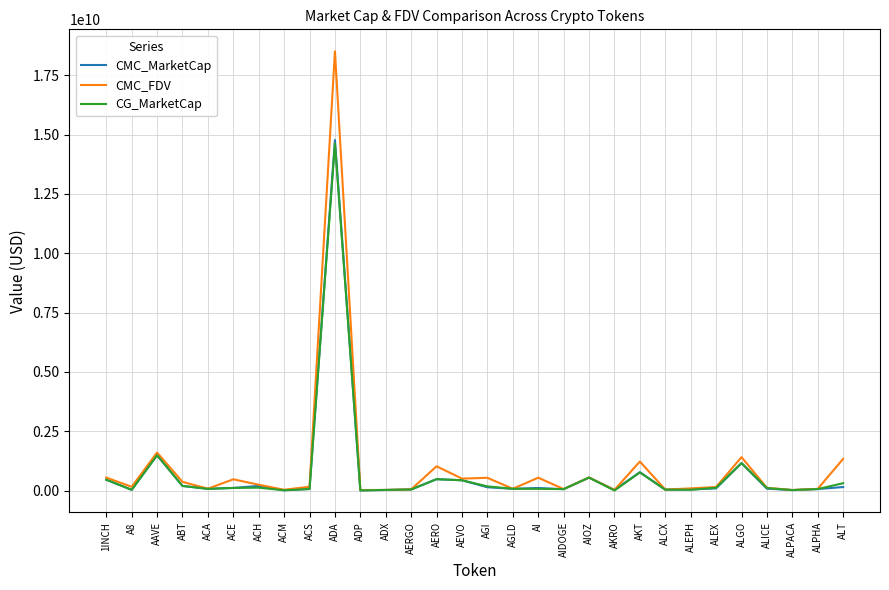

The value of CG_MarketCap at AAVE is 2243930470.4. True or false?

False